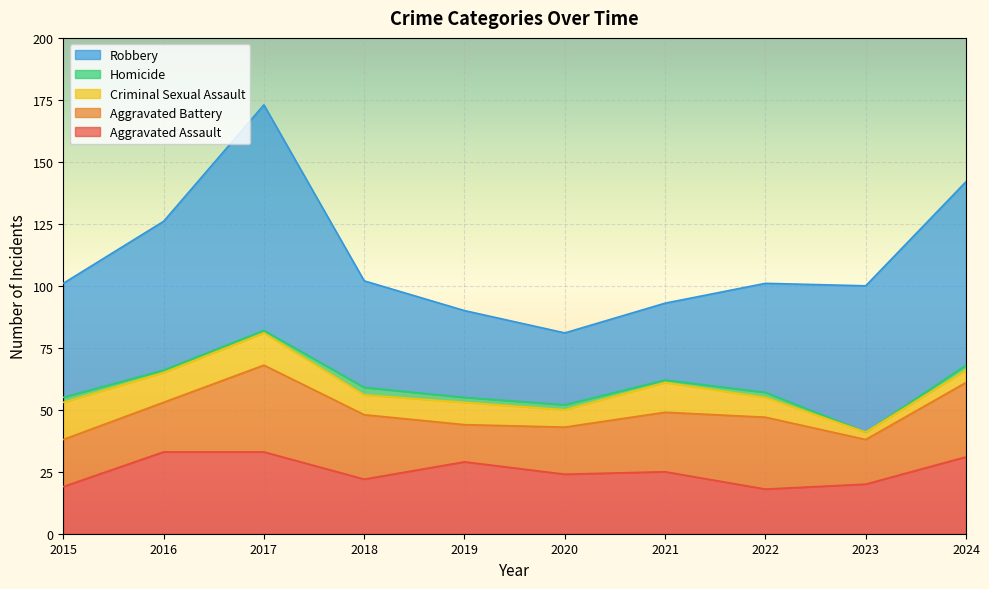

Which series ends up on top after the final intersection of Aggravated Battery and Aggravated Assault?

Aggravated Assault